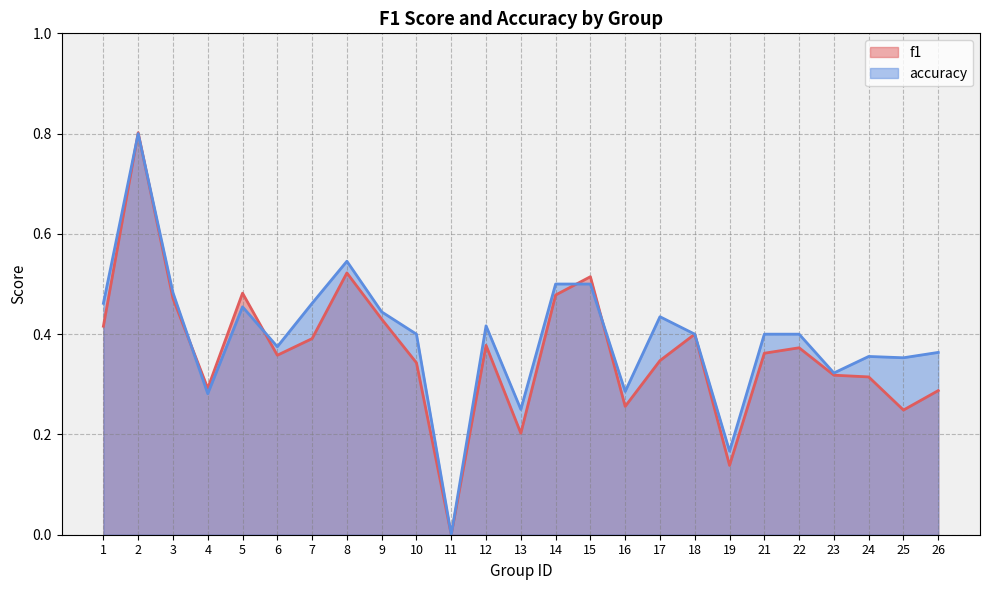

True or false: f1 and accuracy cross at least once.

True